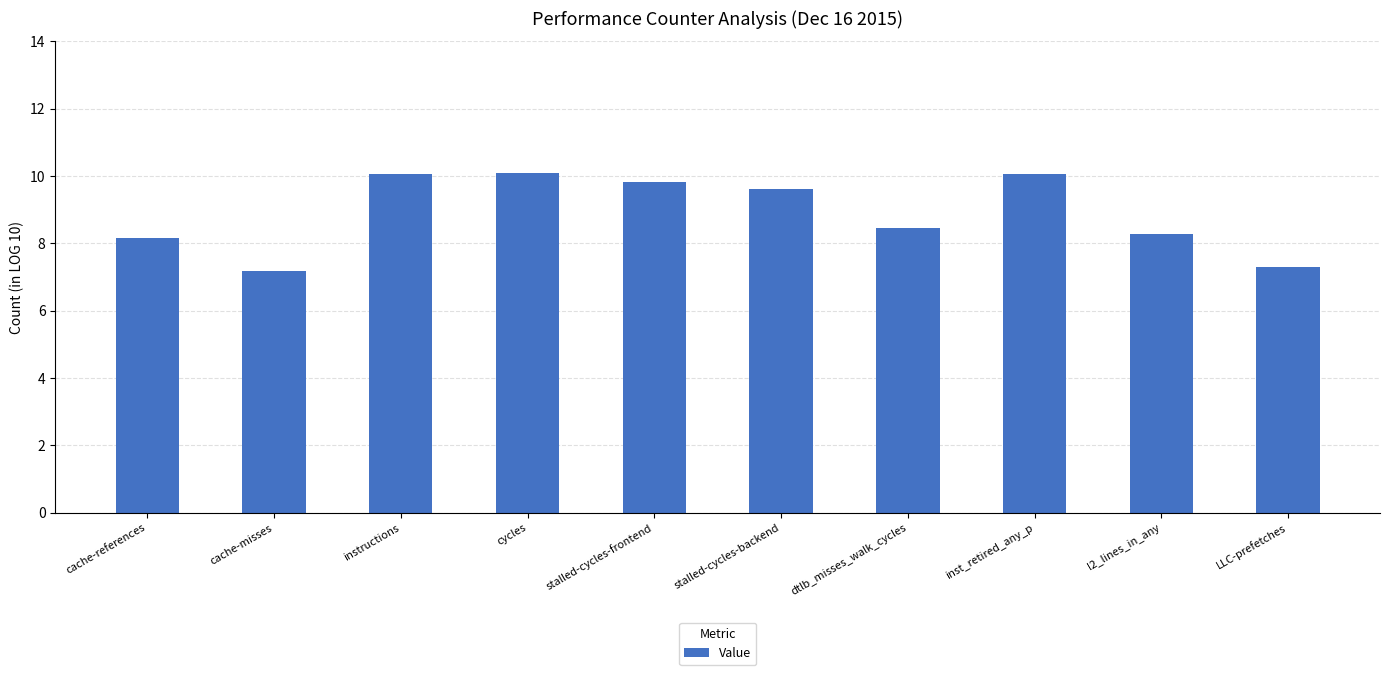

Reading left to right, transcribe all the data shown in this chart.

8.2	7.2	10.1	10.1	9.8	9.6	8.5	10.1	8.3	7.3